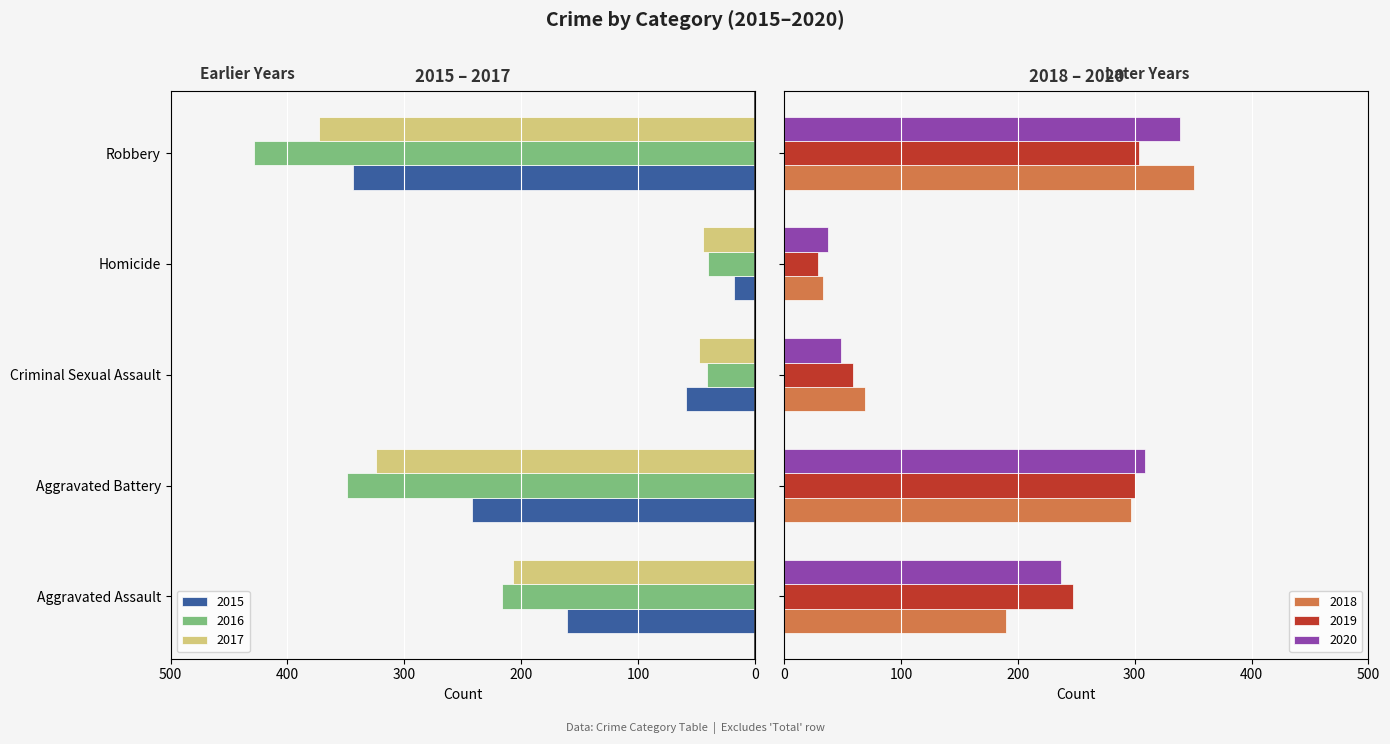

What is the average value of the 2018 series?

188